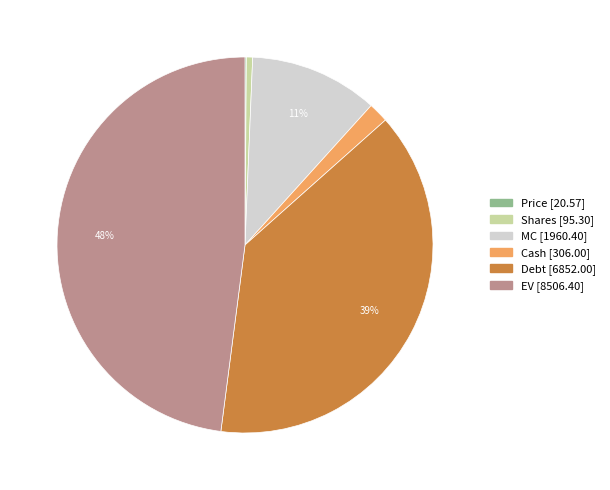

To the nearest percent, what is the difference between the EV and Cash slice percentages?

46%